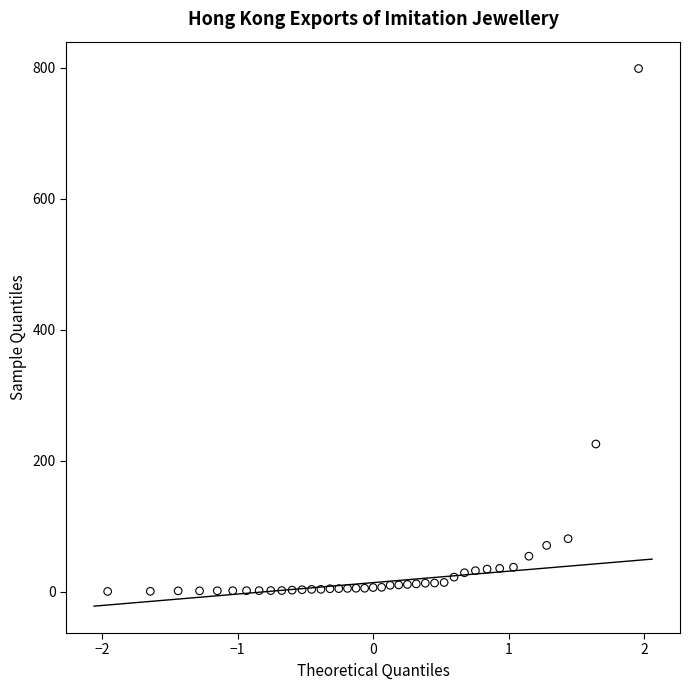

What is the range of X values (max minus min)?

3.9